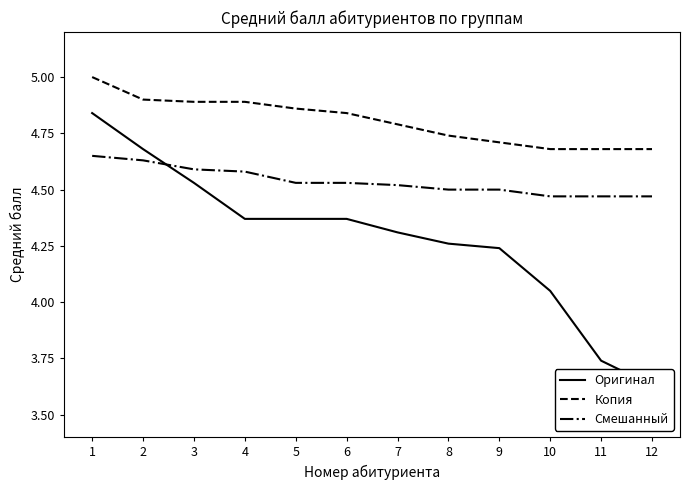

What is the difference between the maximum and minimum values in the Оригинал series?

1.2